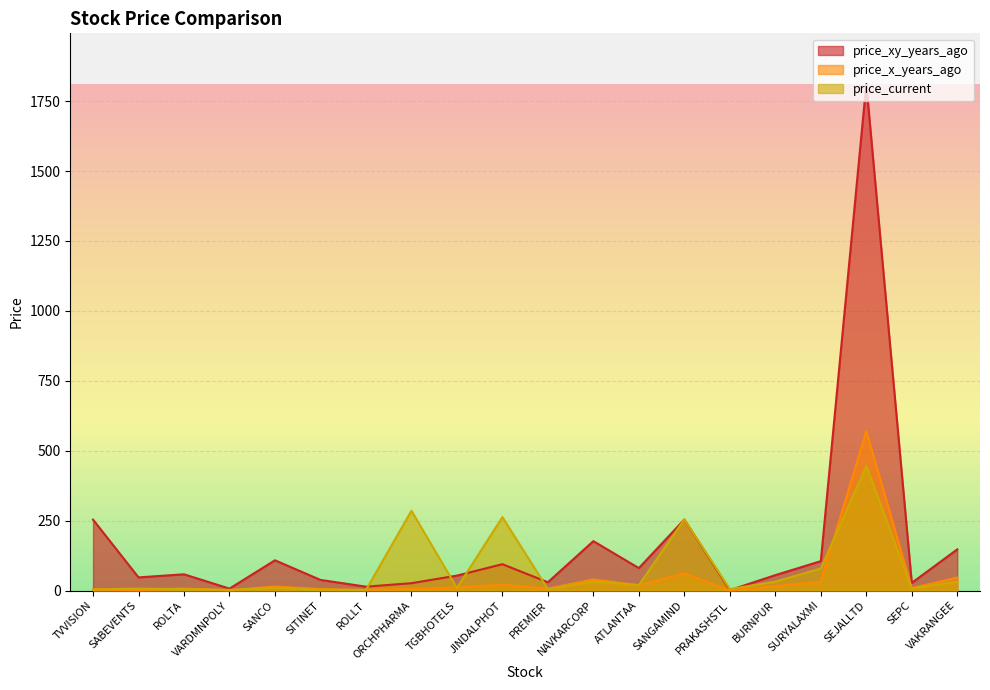

What is the average value of the price_current series?

75.1